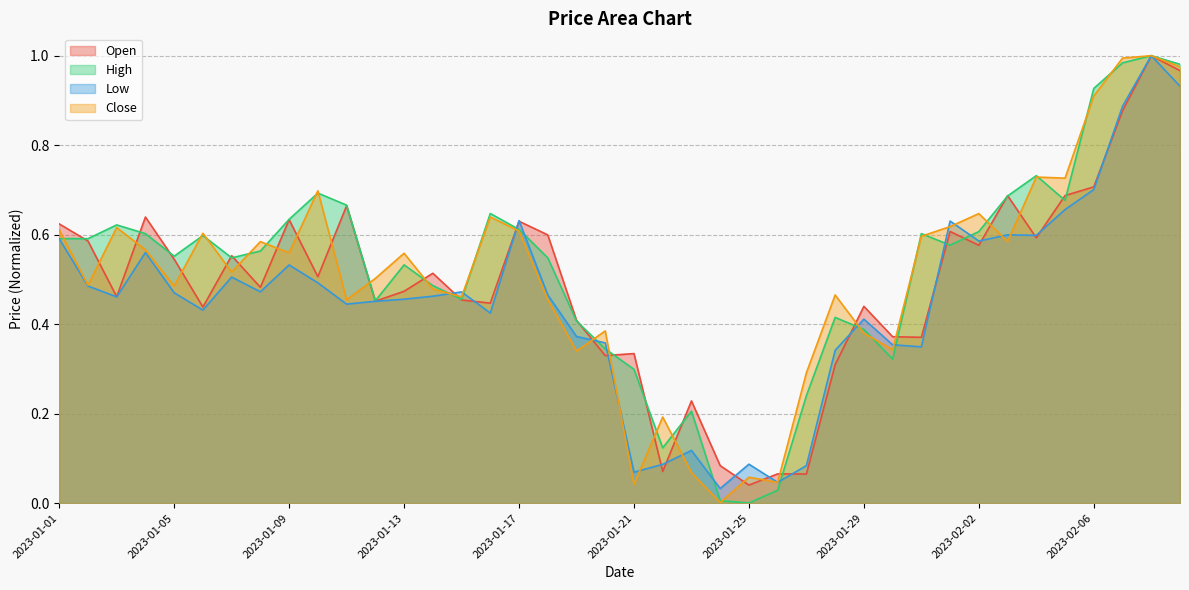

What value does the Open series have at 2023-01-10?

0.5